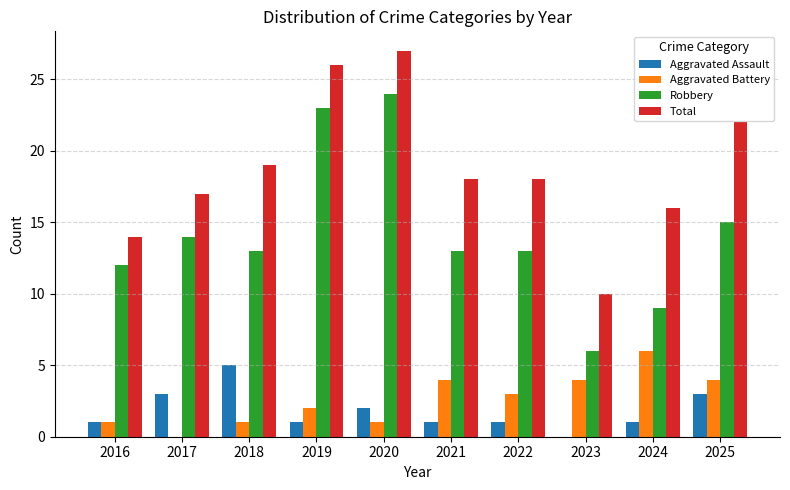

Are the bars grouped side by side (vs. stacked)?

Yes